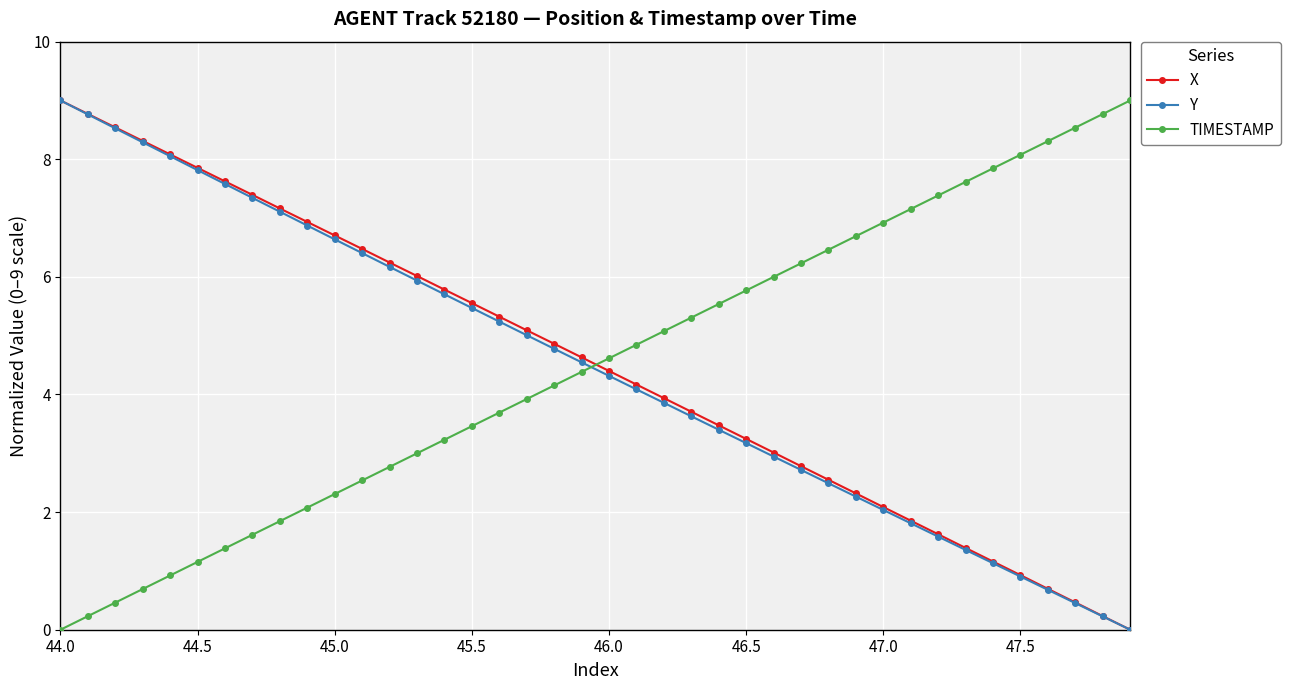

True or false: TIMESTAMP has more than 2 interior local peaks.

False